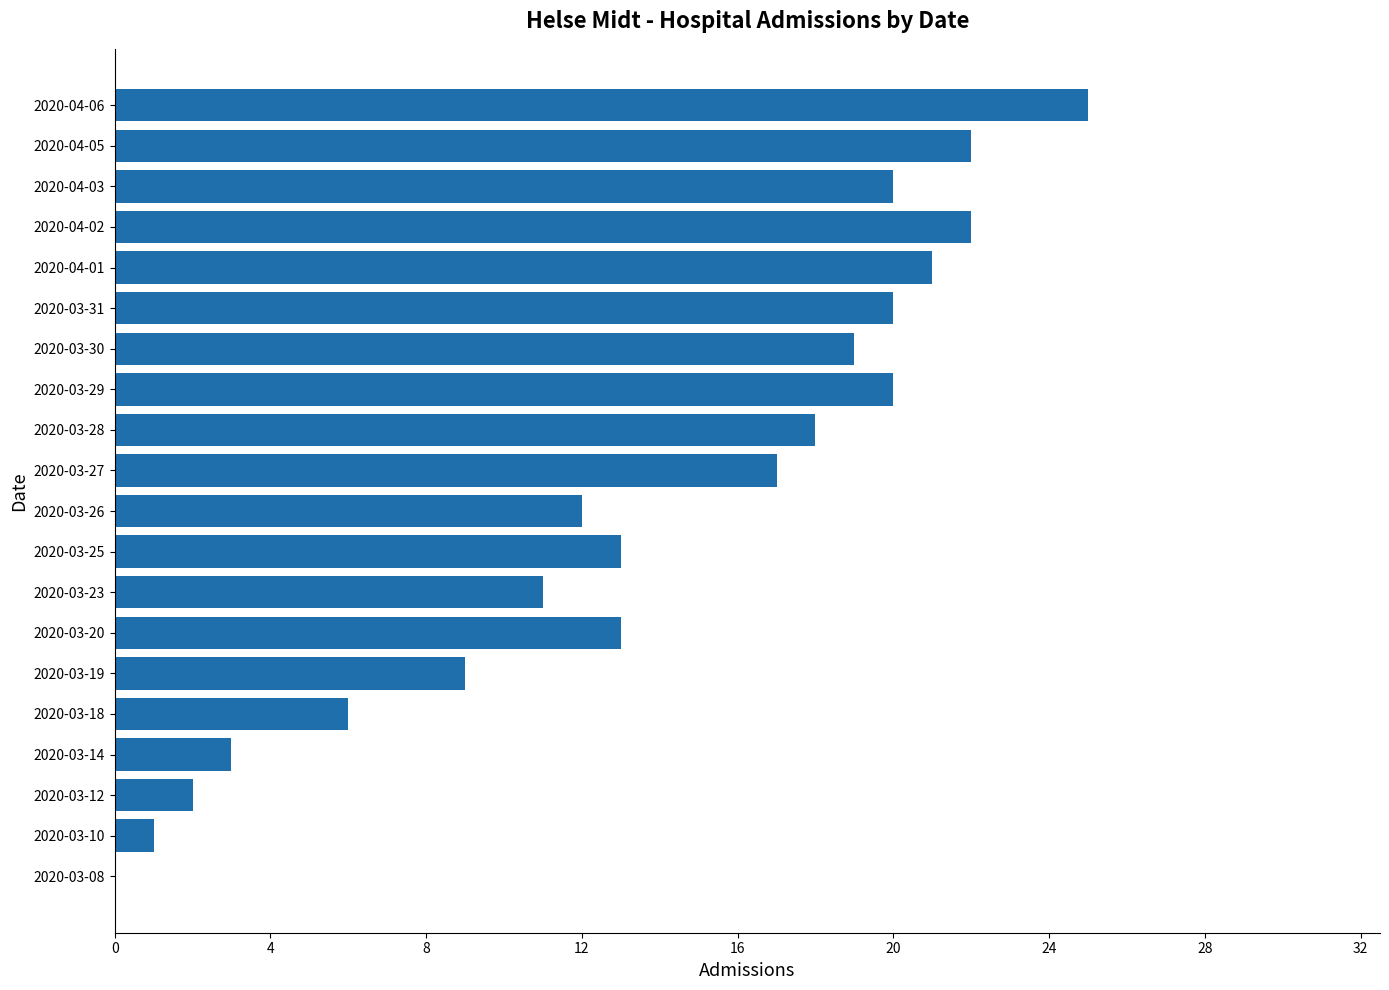

What is the sum of all values?

274